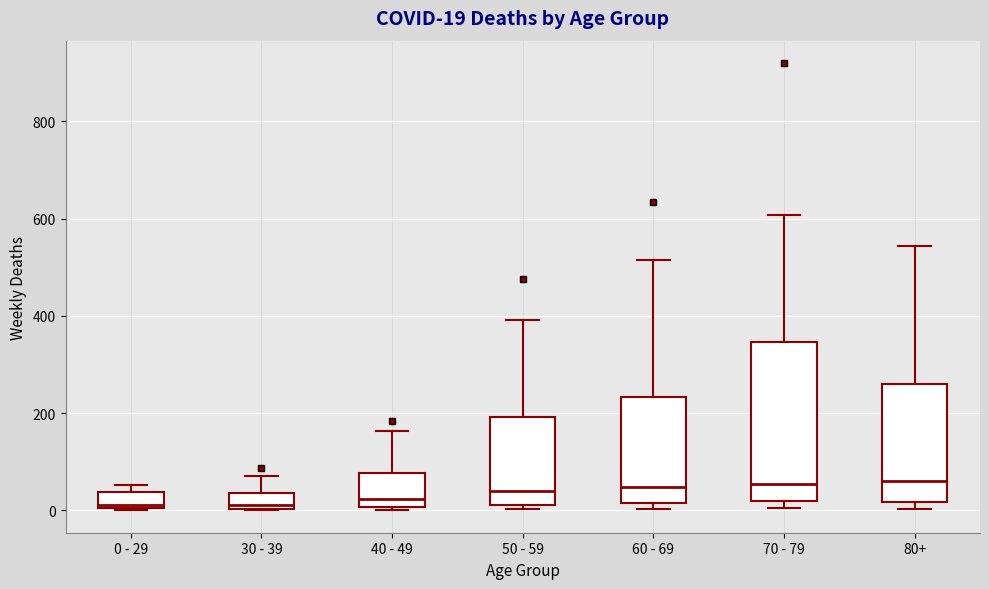

Comparing the boxes themselves (not the whiskers), which one is the tallest?

70 - 79